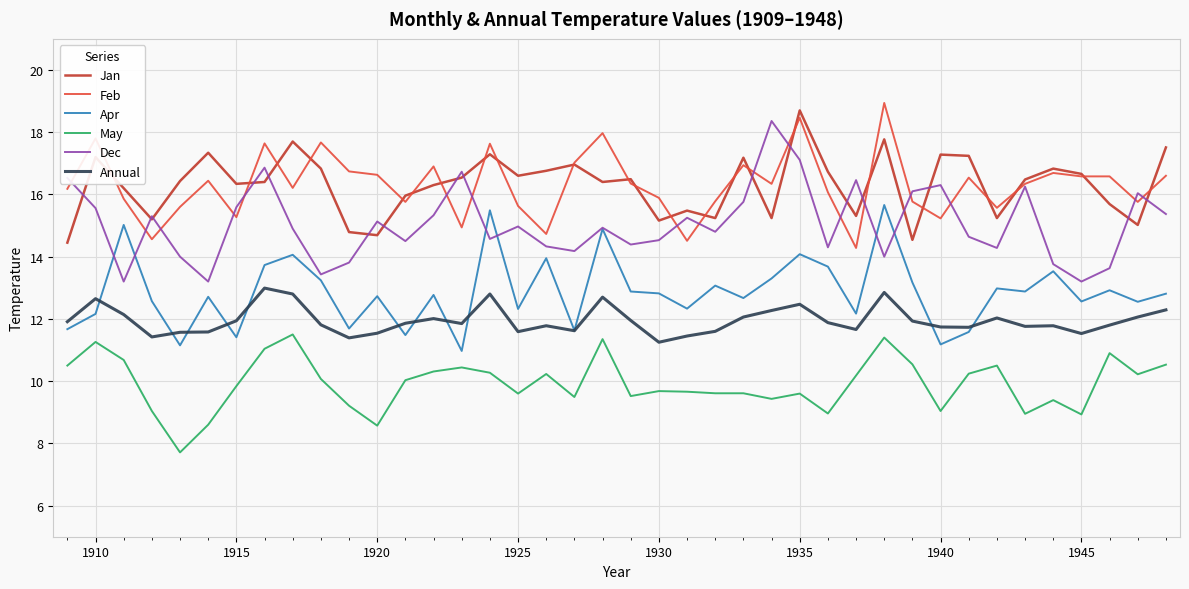

True or false: Jan and Annual intersect in this chart.

False